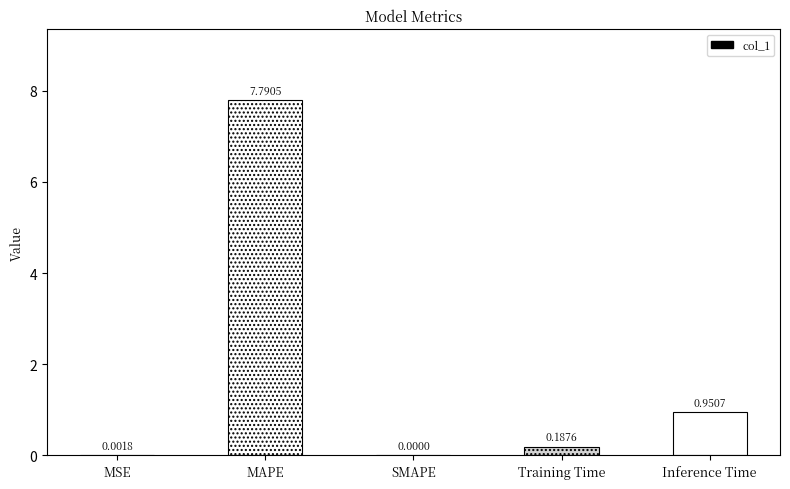

Which label corresponds to the largest value in the chart?

MAPE